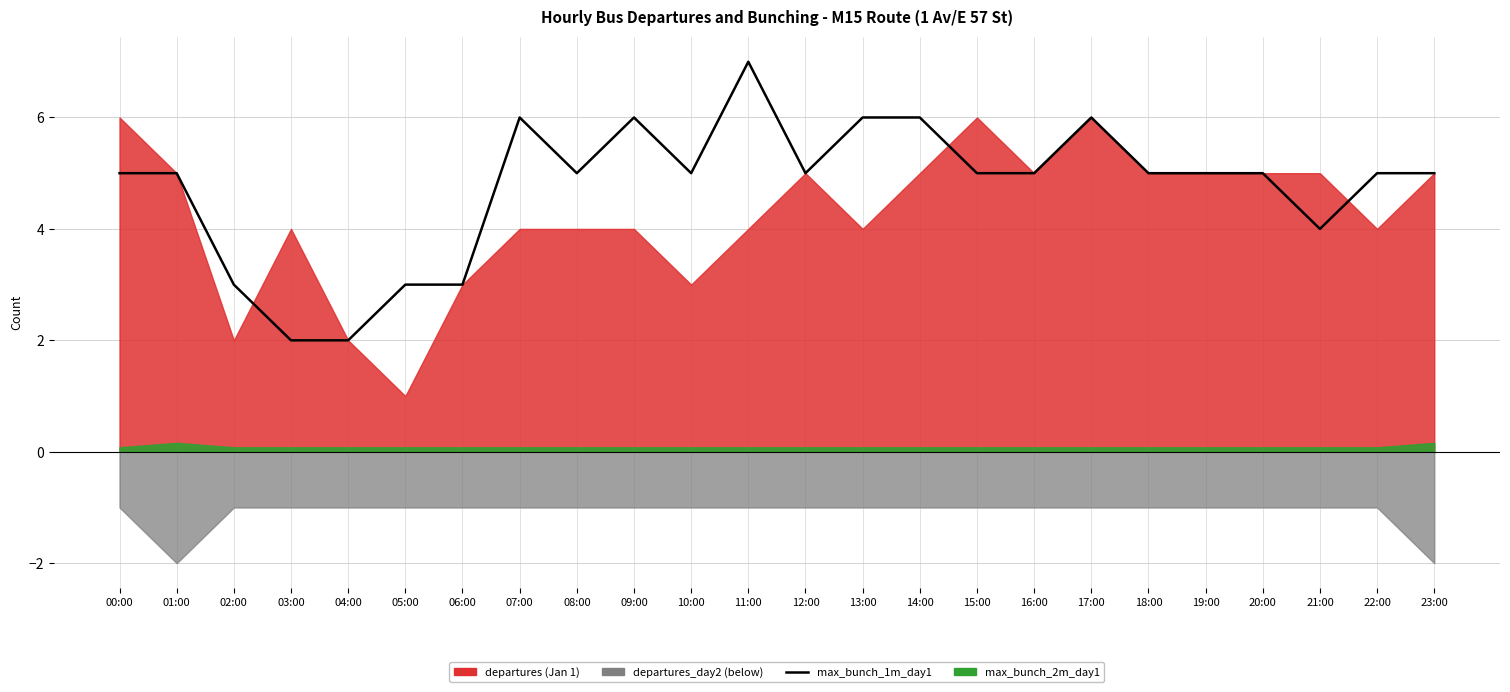

What is the difference between the values at 17:00 and 19:00?

1